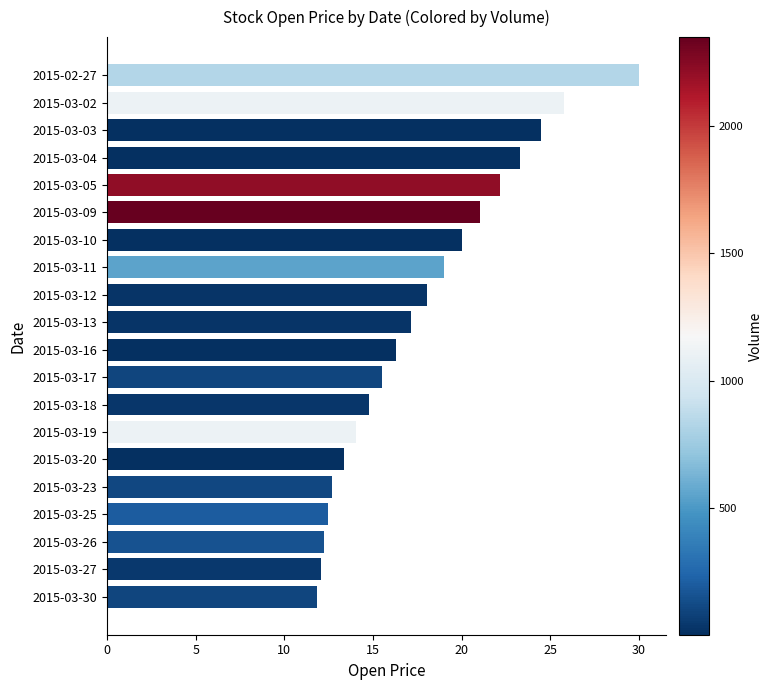

How many values exceed 17?

10